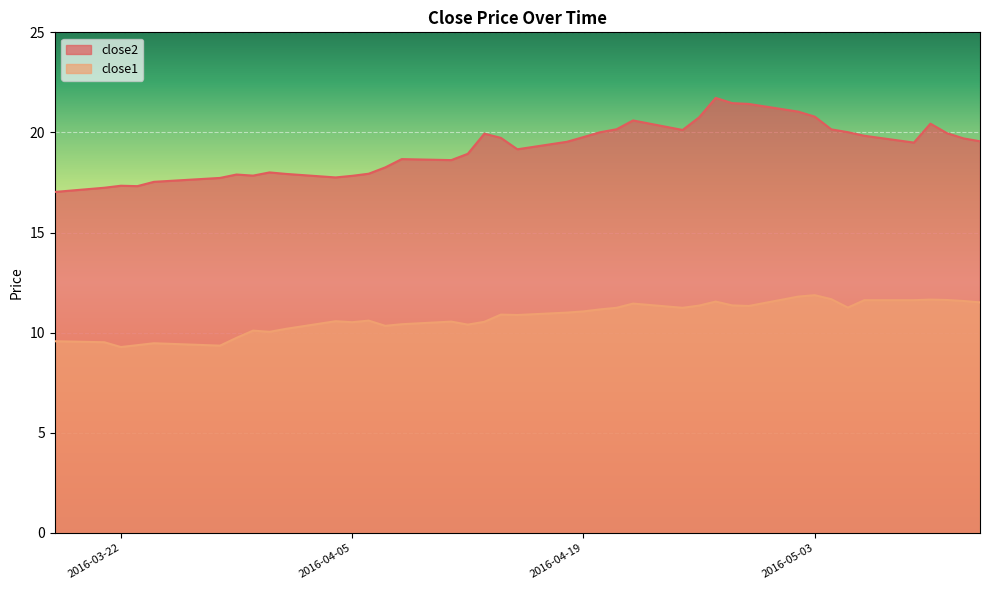

True or false: close2 has more than 1 points higher than both neighbors.

True